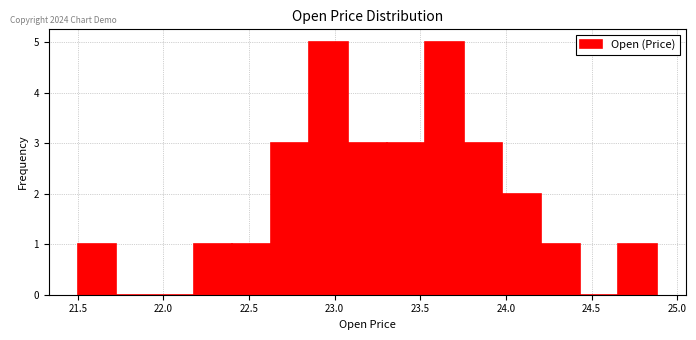

How tall is the bar that spans 22.85 to 23.10 on the x-axis? Neither the bar edges nor the heights are printed on the chart, so give them approximately, as read against the axes.

5